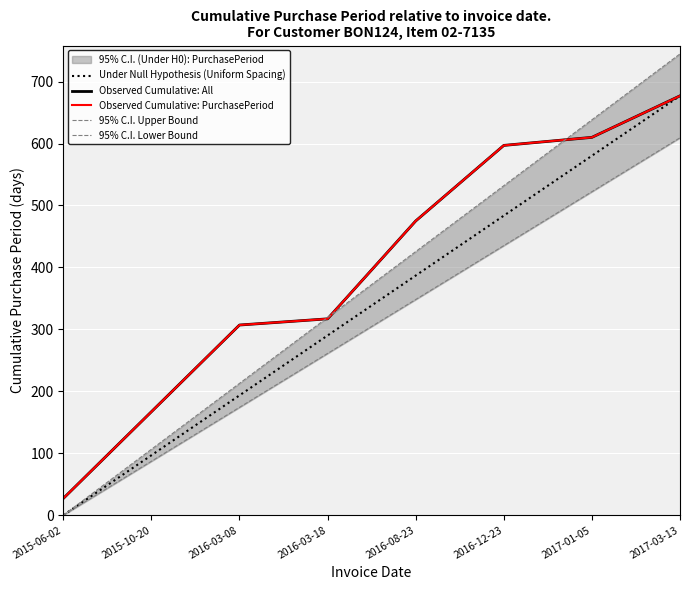

What is the greatest value displayed?

744.7